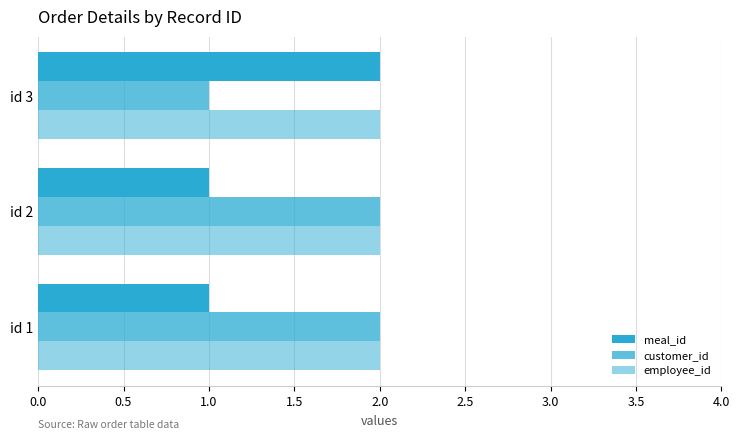

Which series has the largest range (max minus min)?

meal_id